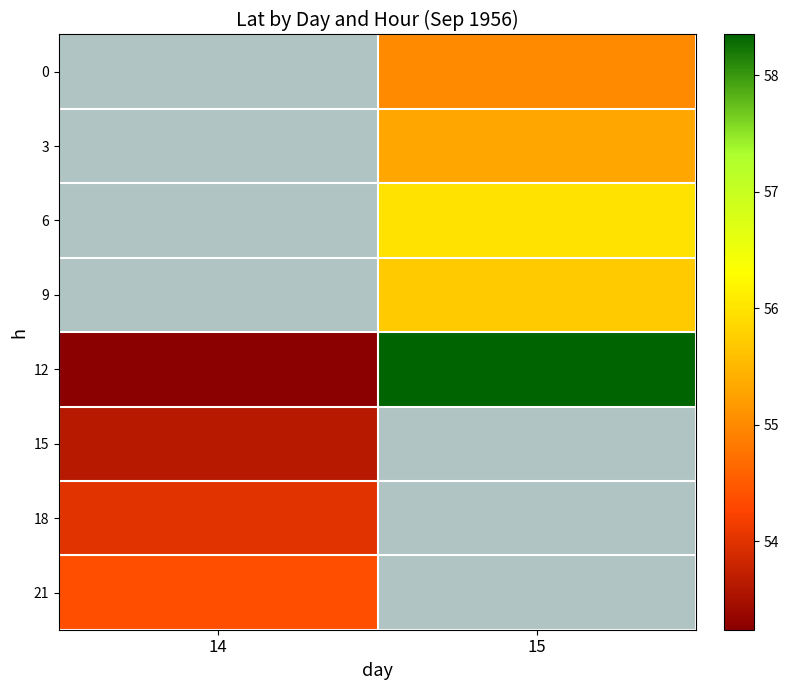

At which category does the chart reach its peak across all series?

15